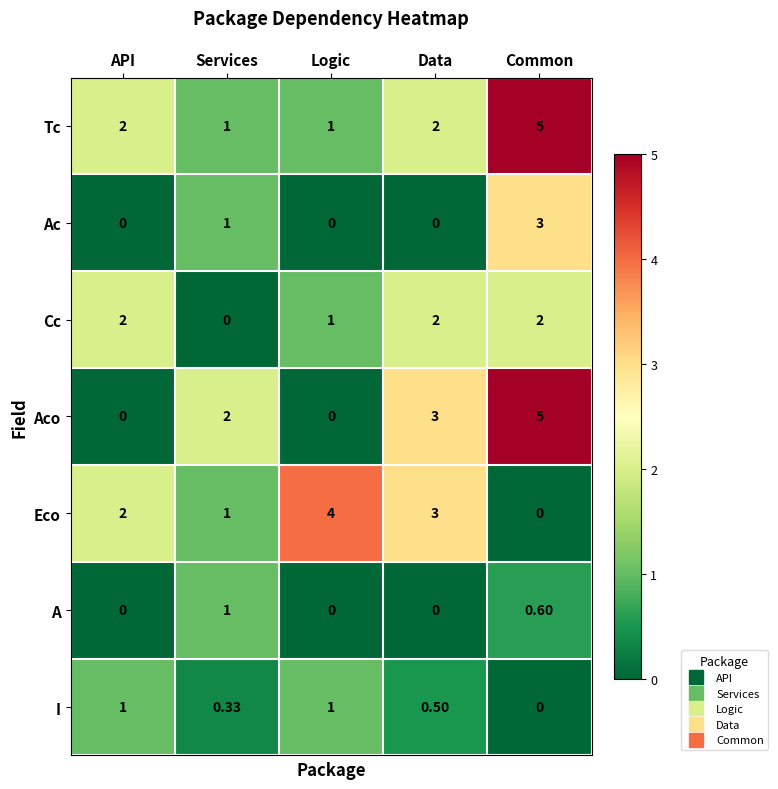

Which series has the largest range (max minus min)?

Aco